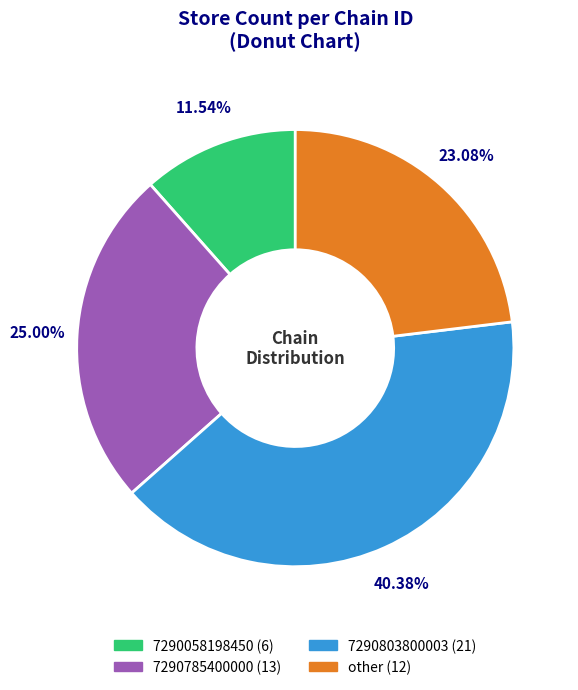

The 7290058198450 slice represents 25% of the pie. True or false?

False